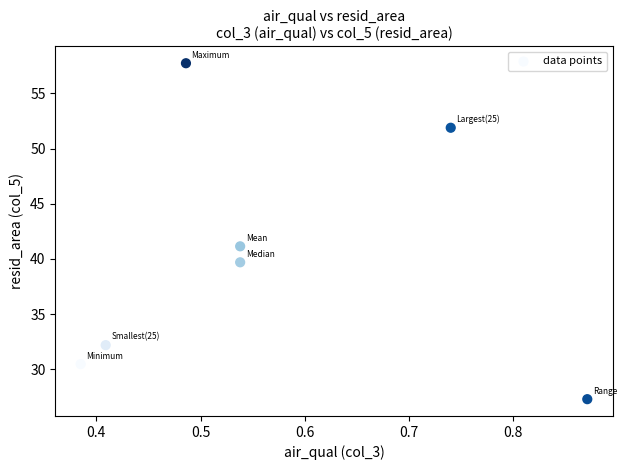

What Y value in the scatter plot is closest to 42?

41.1